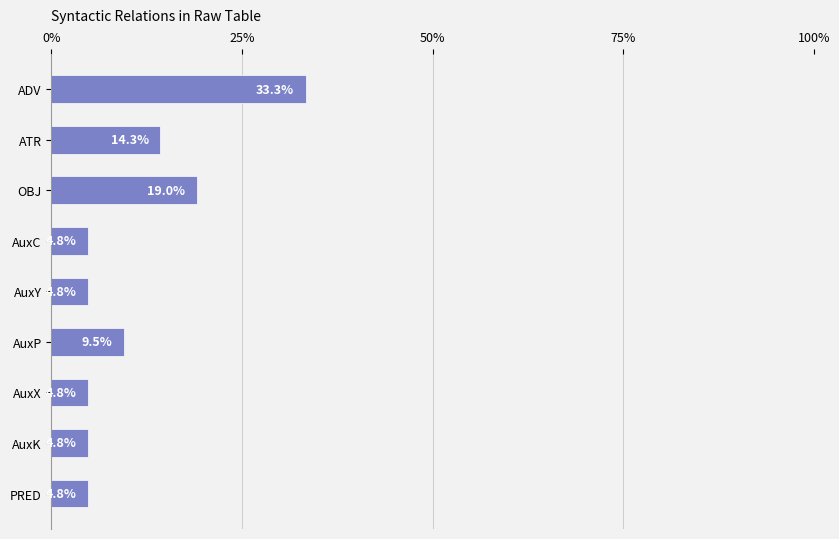

Are the bars grouped side by side (vs. stacked)?

No